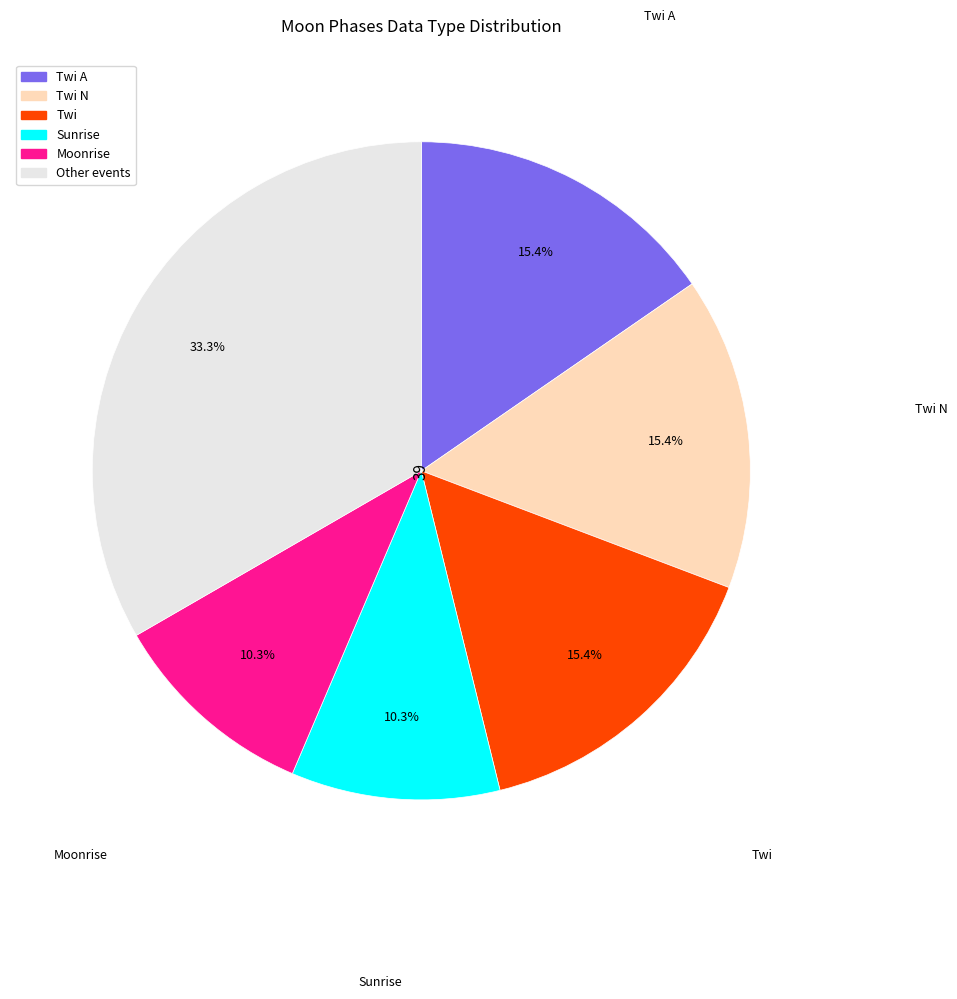

How many slices are in this pie chart?

6